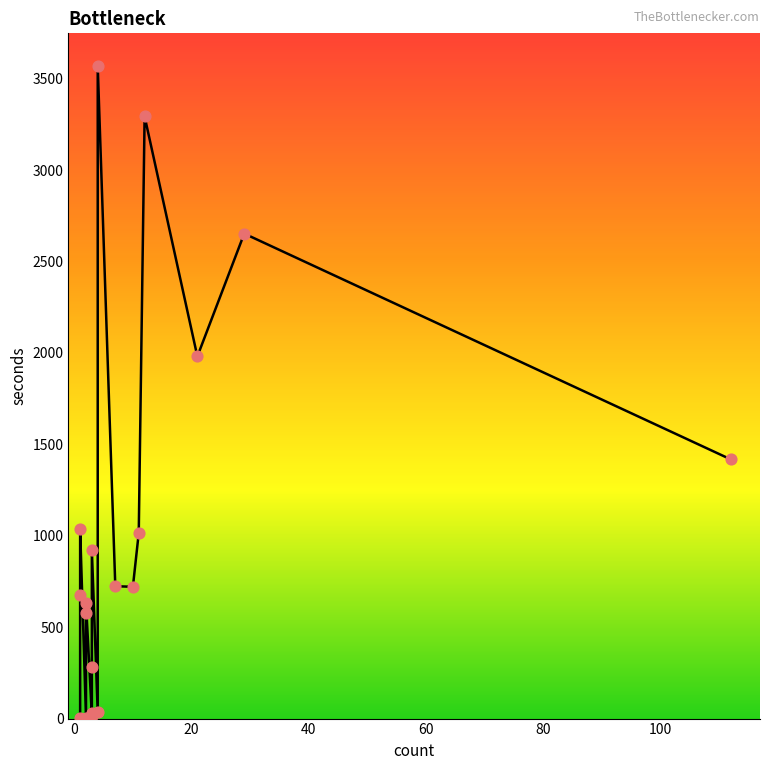

What is the change in value from 3 to 3?

-641